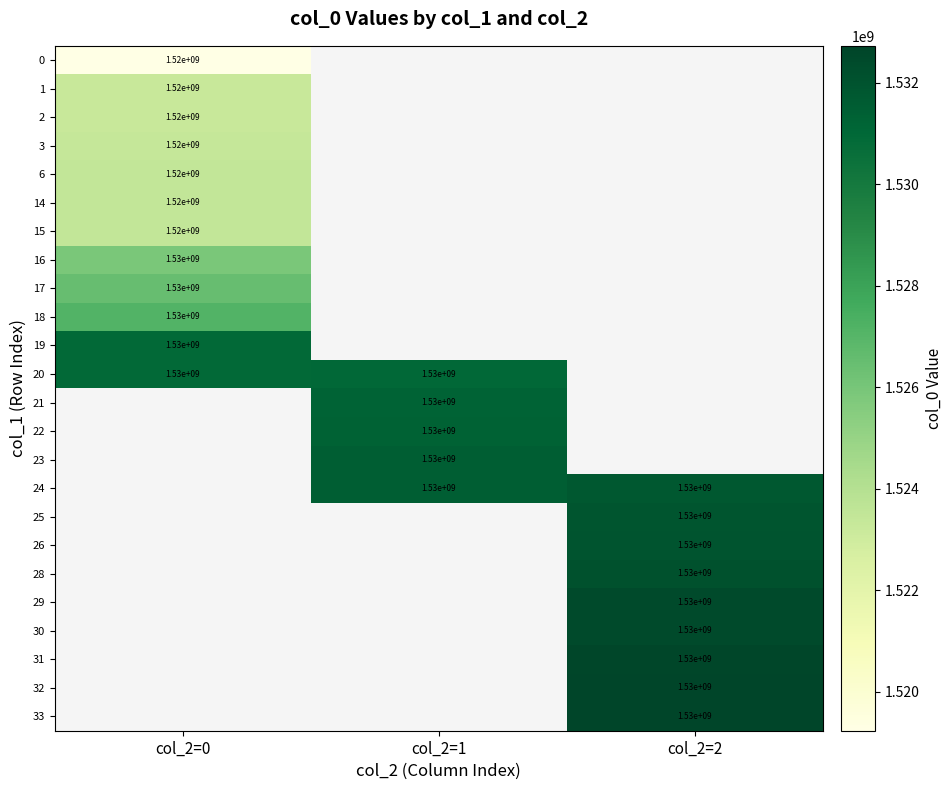

Count the number of categories in the chart.

3